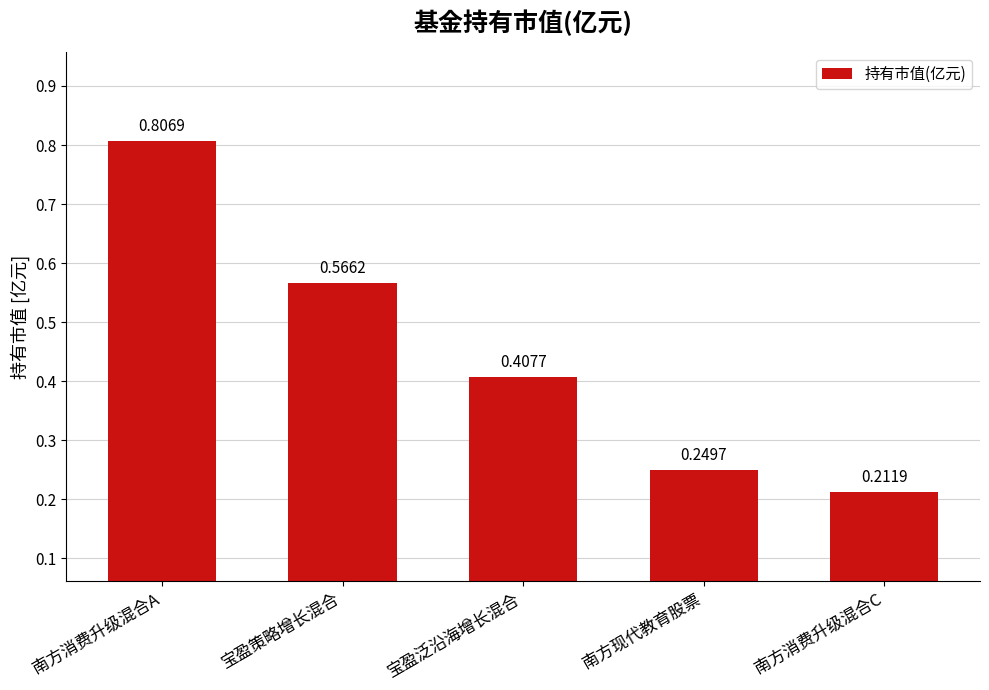

Rank the categories by value from lowest to highest.

南方消费升级混合C, 南方现代教育股票, 宝盈泛沿海增长混合, 宝盈策略增长混合, 南方消费升级混合A